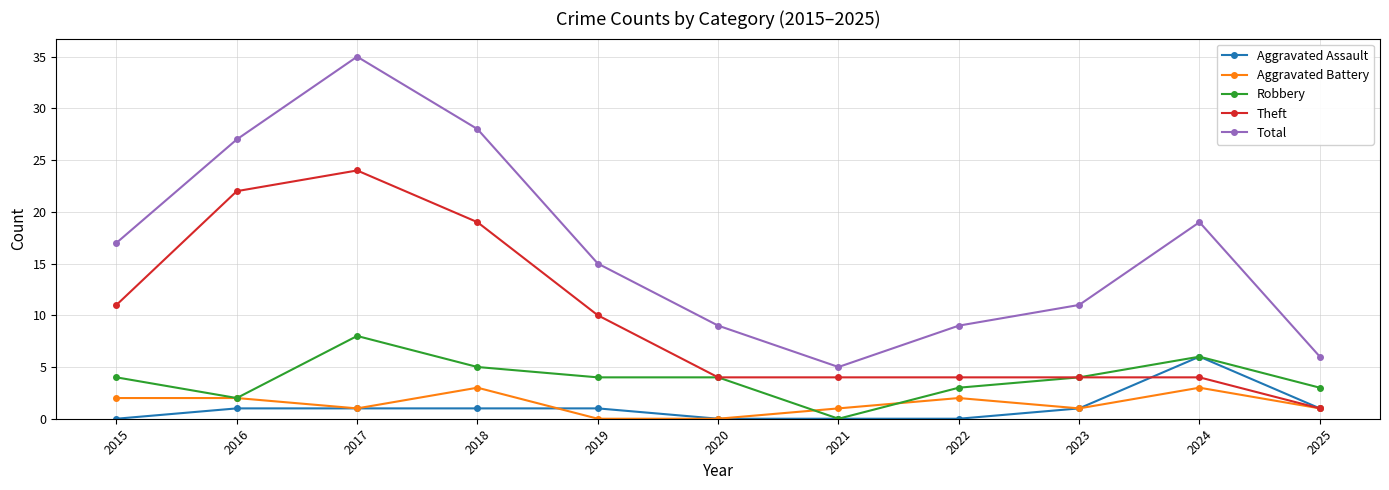

True or false: Total and Aggravated Battery cross at least once.

False